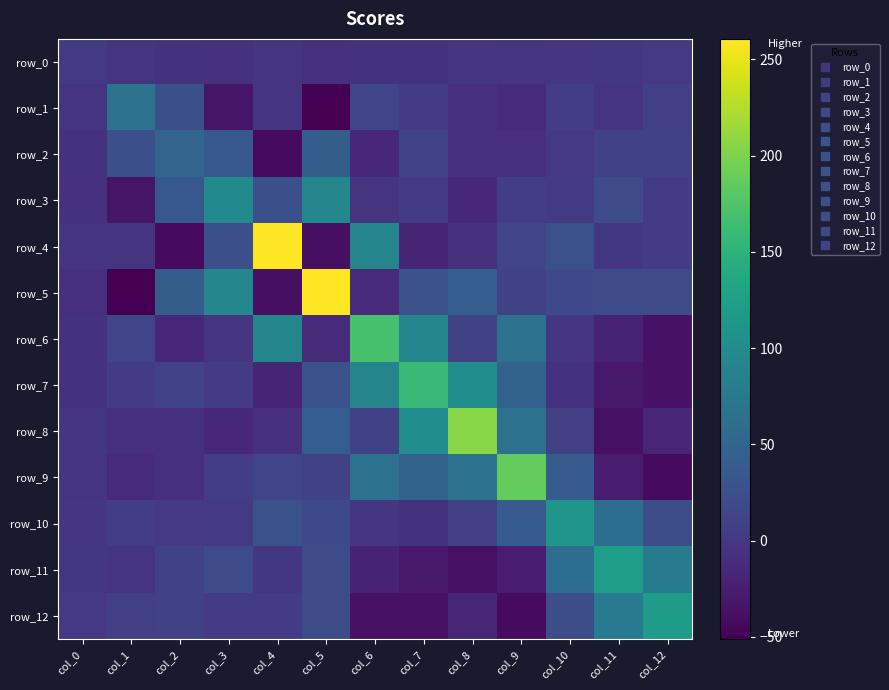

Which series changed the most between col_10 and col_11?

row_9